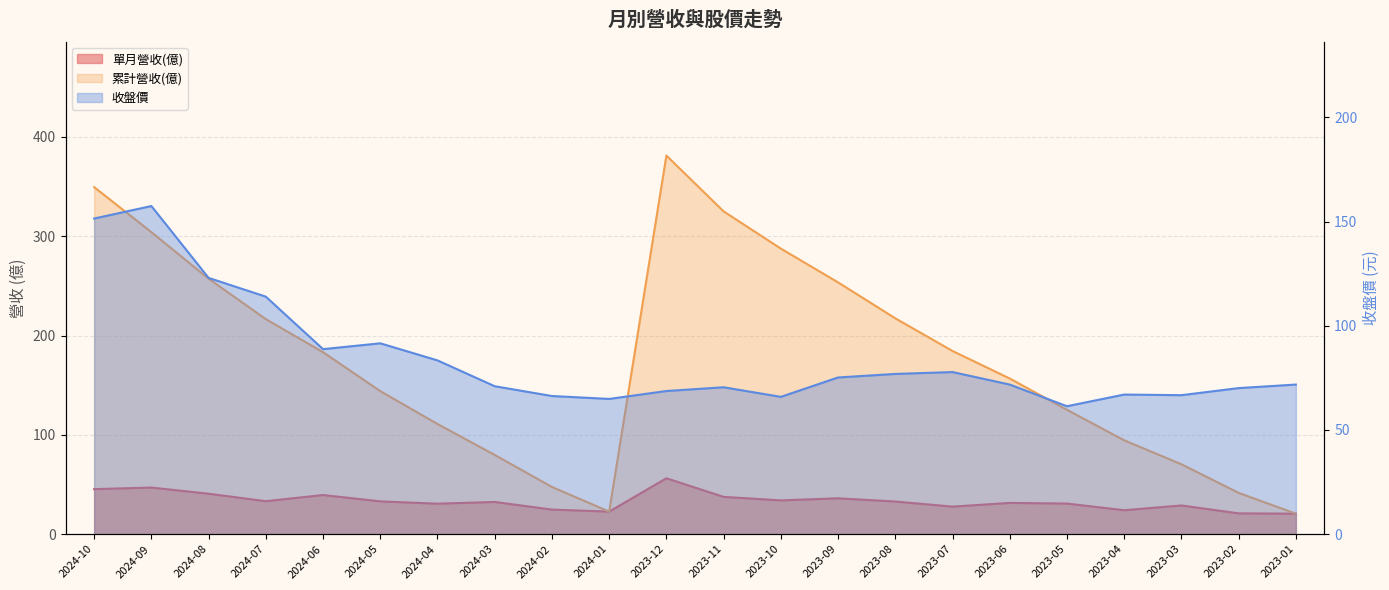

At which label does 單月營收(億) reach its minimum?

2023-01